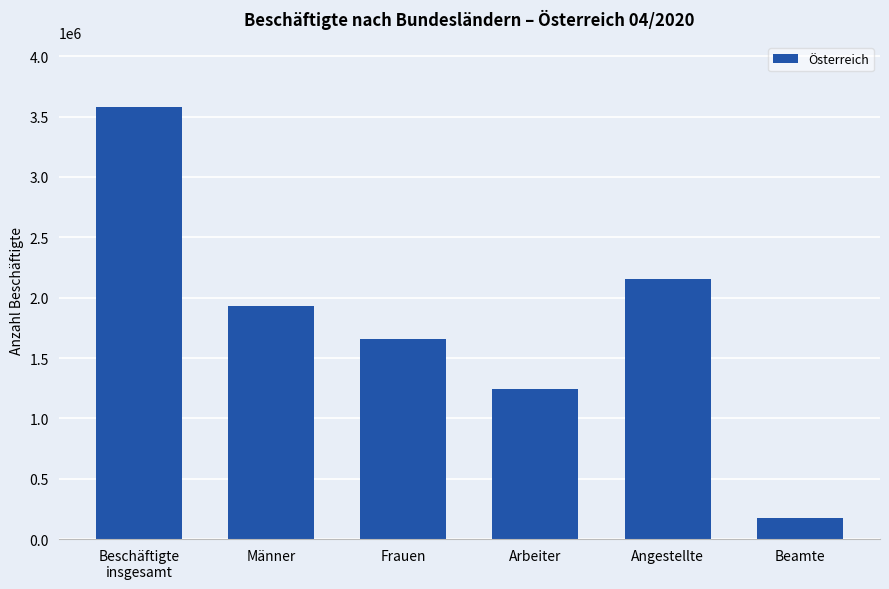

List the labels in order of value, smallest first.

Beamte, Arbeiter, Frauen, Männer, Angestellte, Beschäftigte
insgesamt